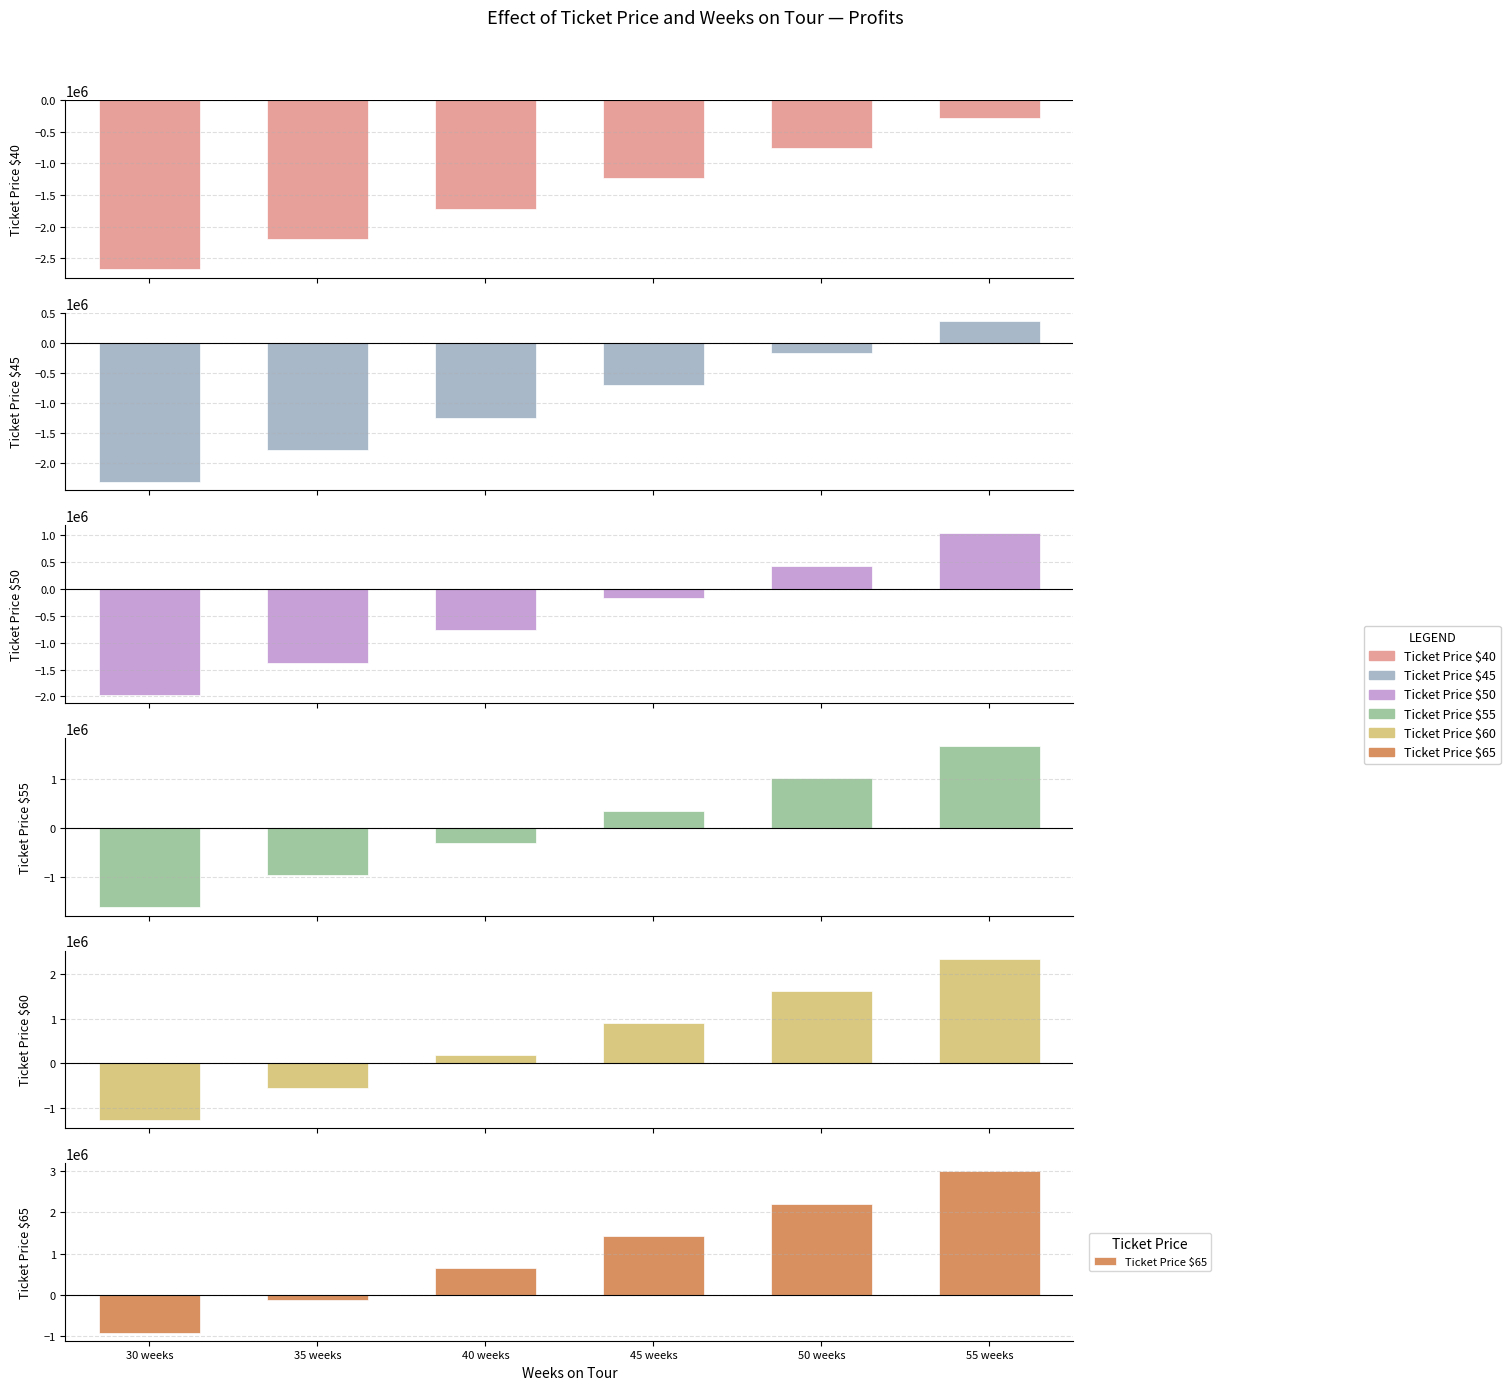

What is the spread (max minus min) of values at 35 weeks?

2065000